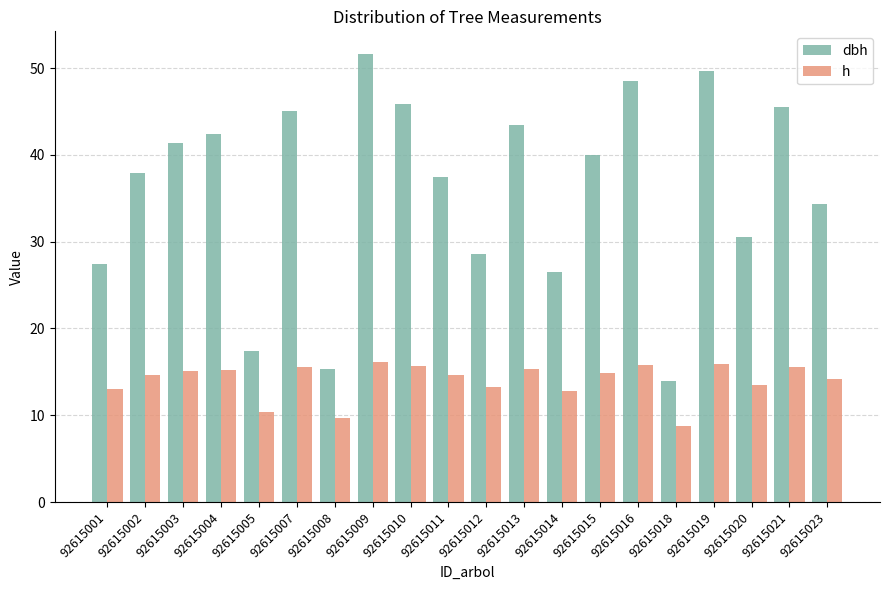

What is the average value of the dbh series?

36.1